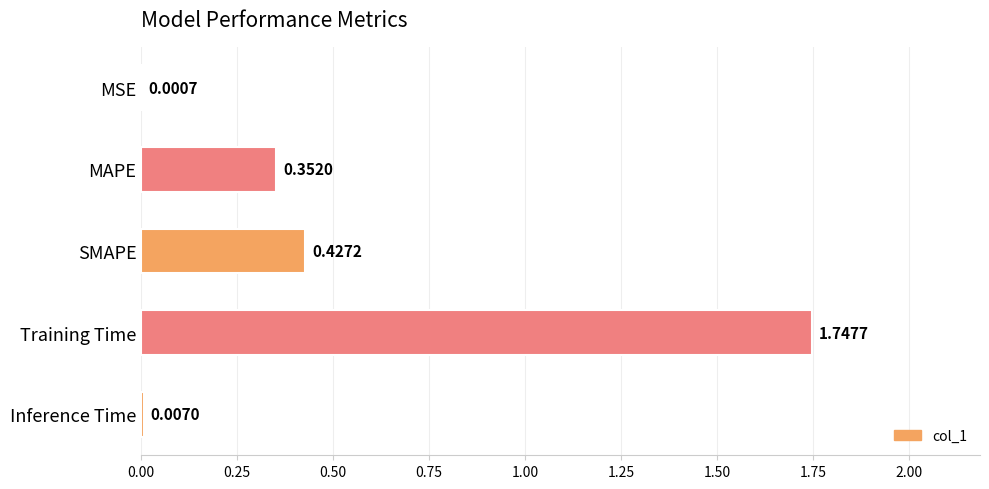

What is the sum of all values?

2.5